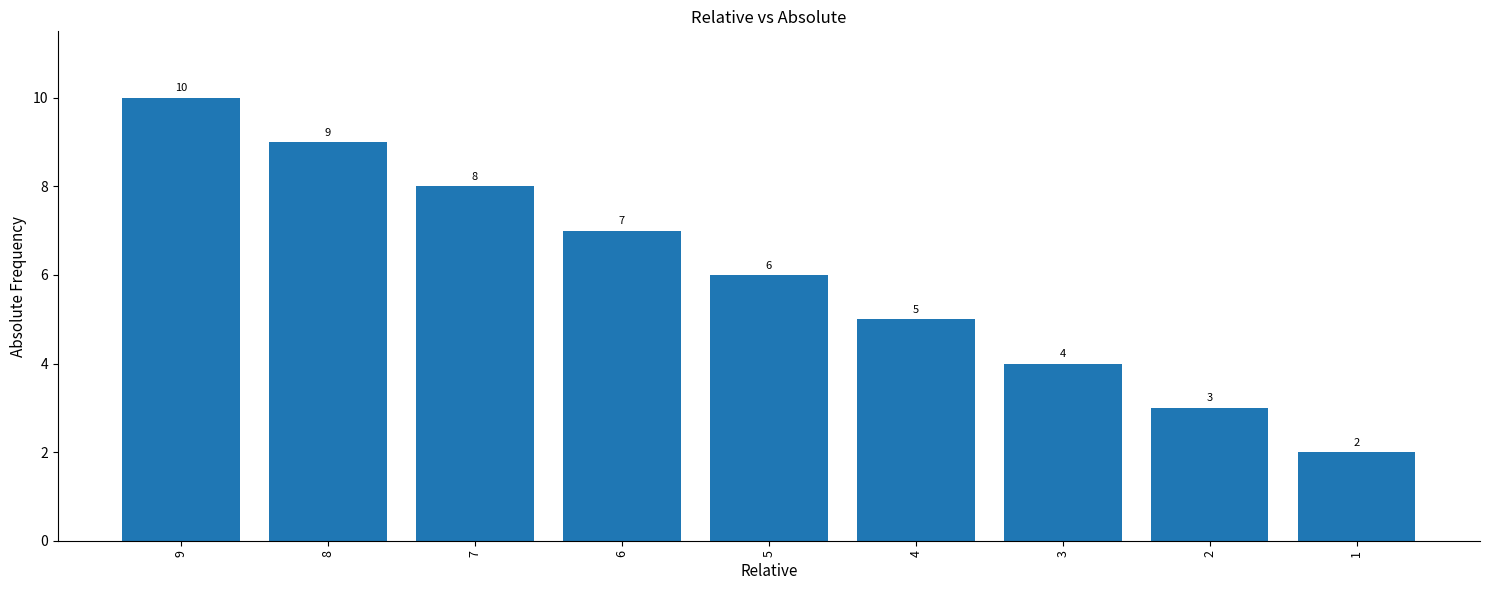

What is the sum of all values?

54